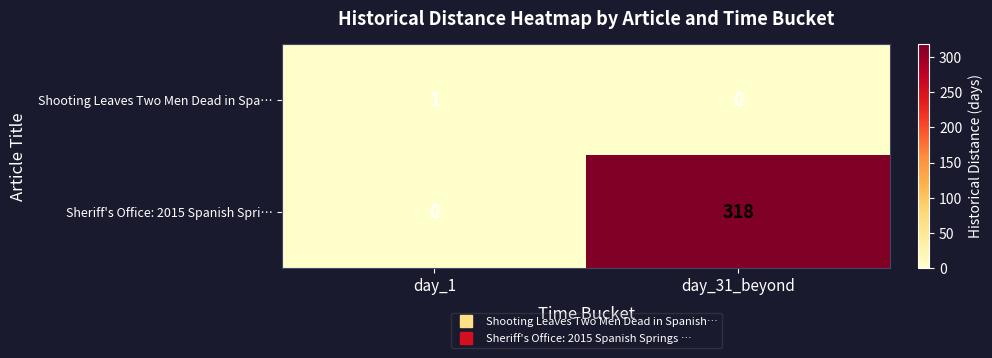

At which label is Sheriff's Office: 2015 Spanish Spri… closest to 159?

day_1